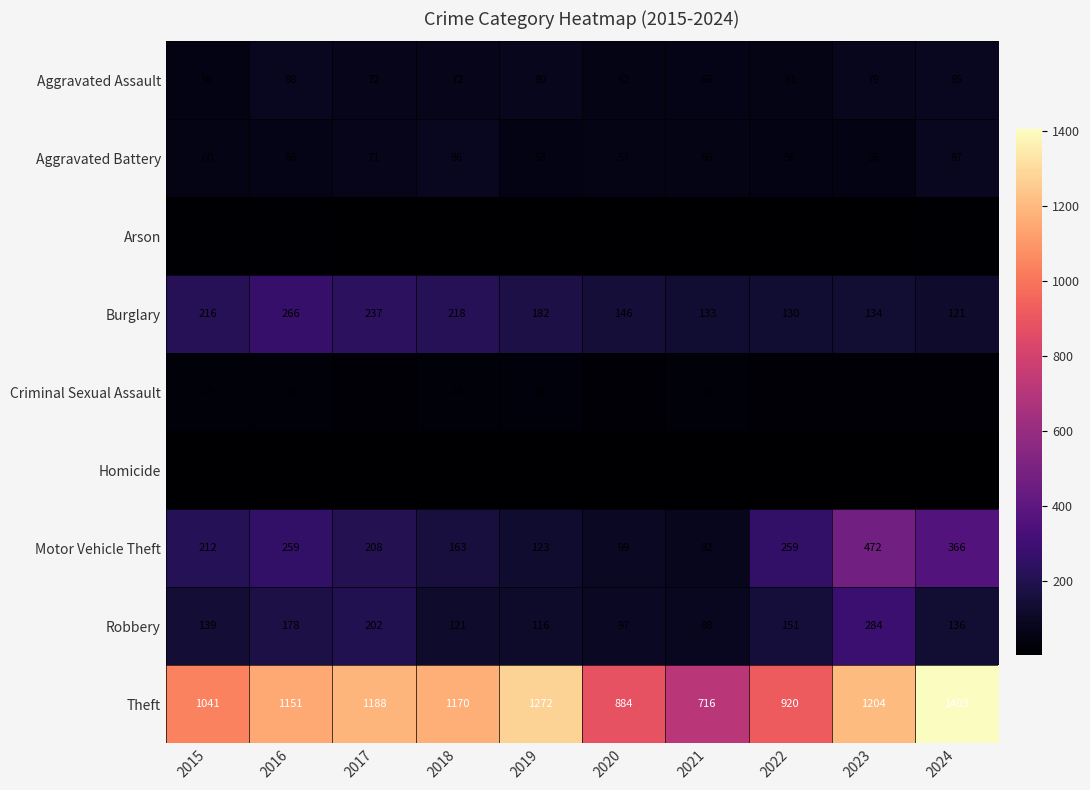

What is the difference between the maximum and minimum values in the Robbery series?

196